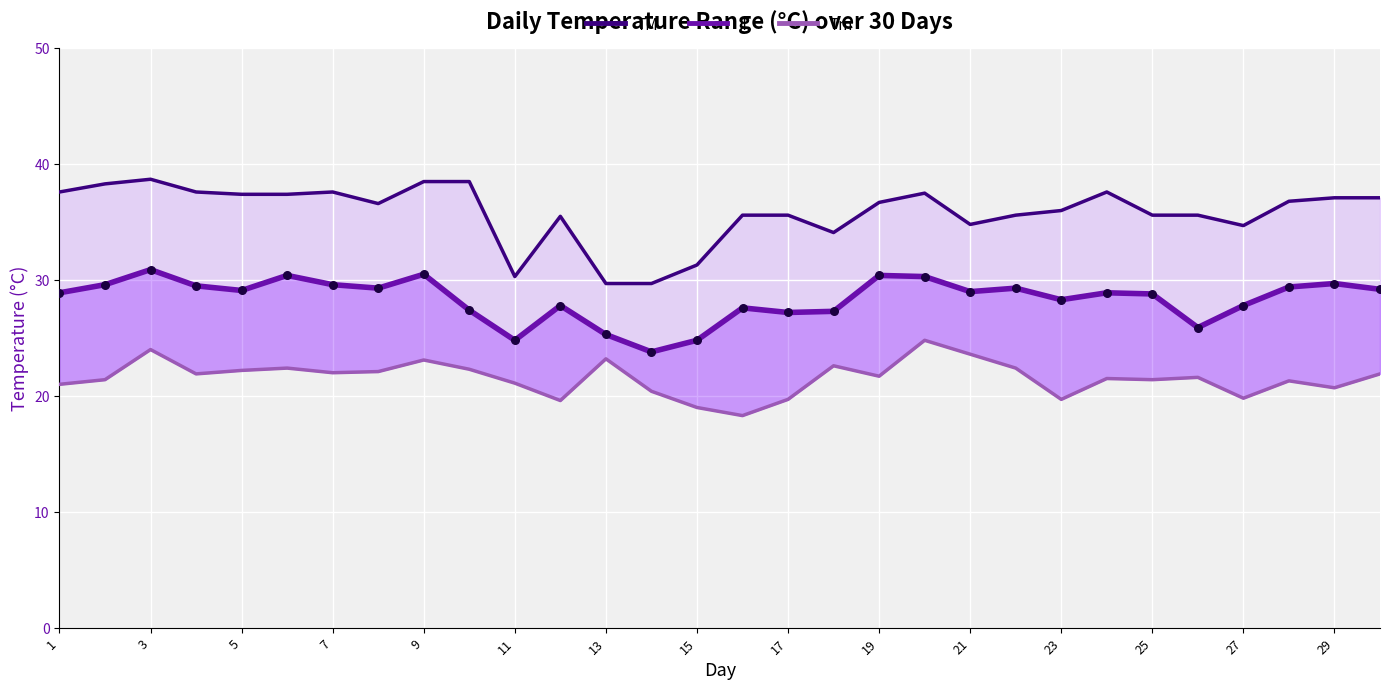

What are all the series names shown in the legend?

TM, T, Tm